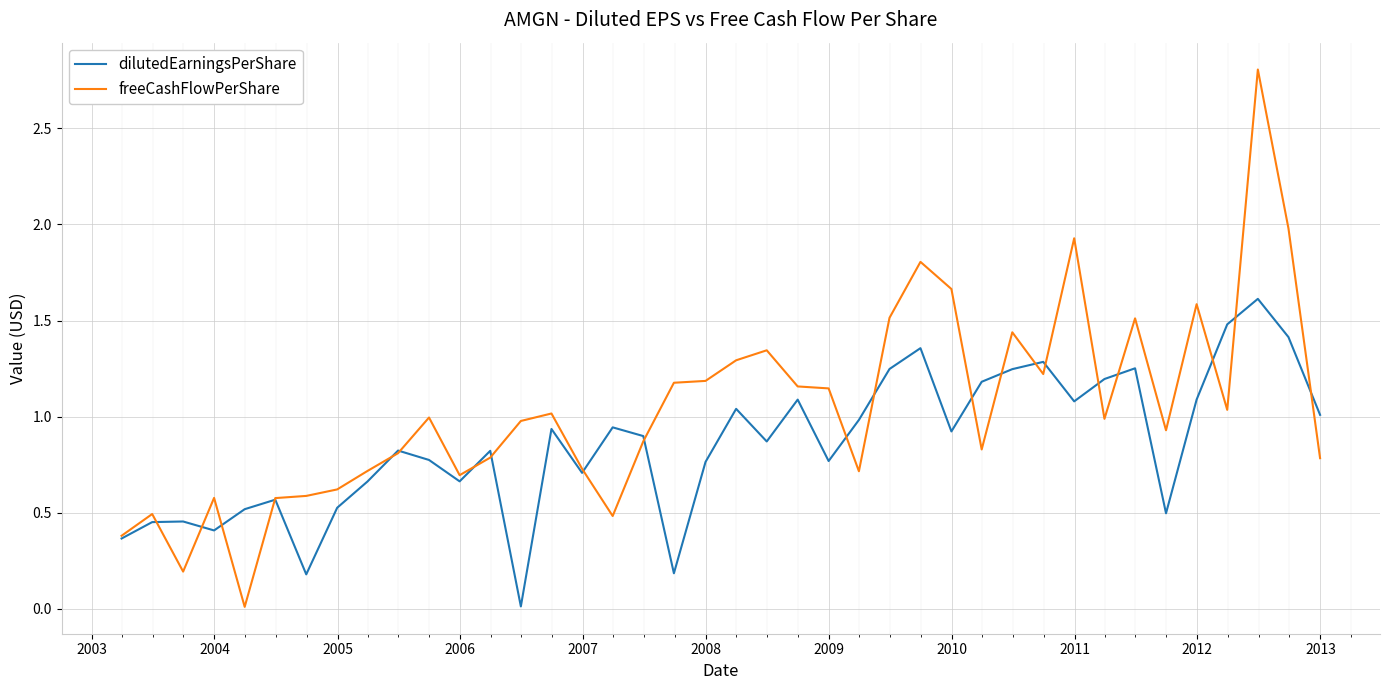

Count the number of categories in the chart.

40